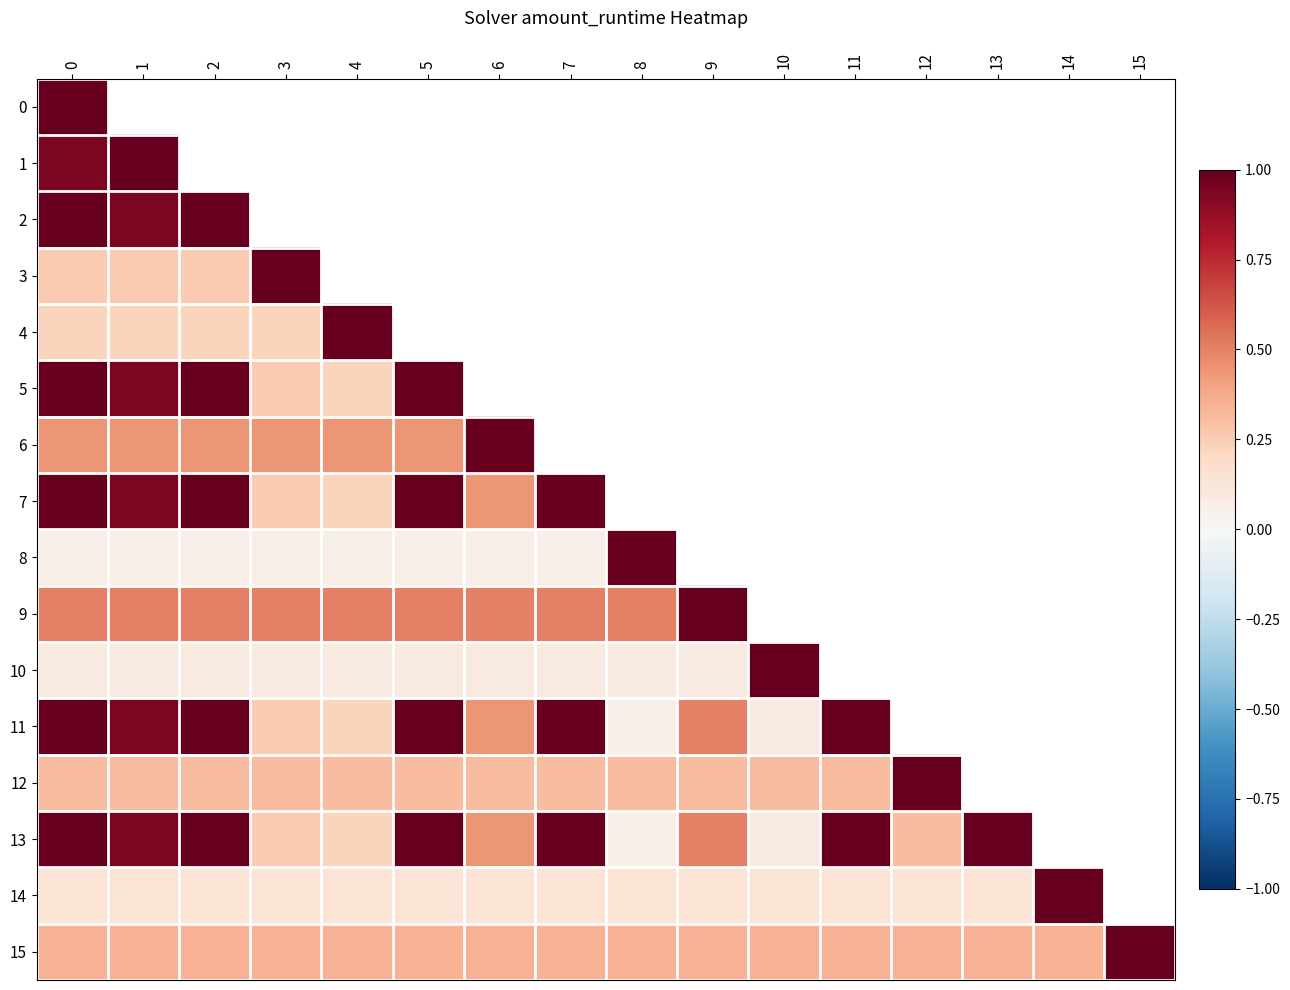

At which label is 2 closest to 0?

1